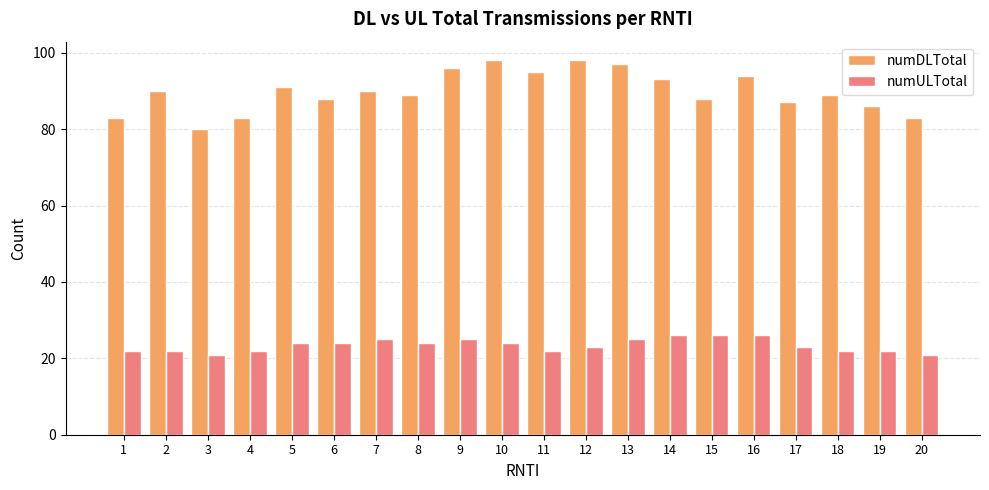

Between 2 and 10, which series saw the biggest shift?

numDLTotal